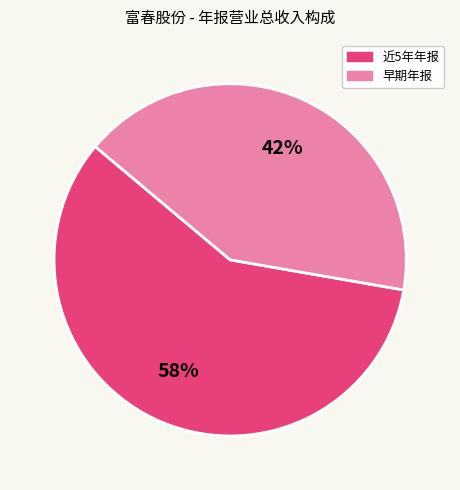

Is there a majority slice in this chart?

Yes